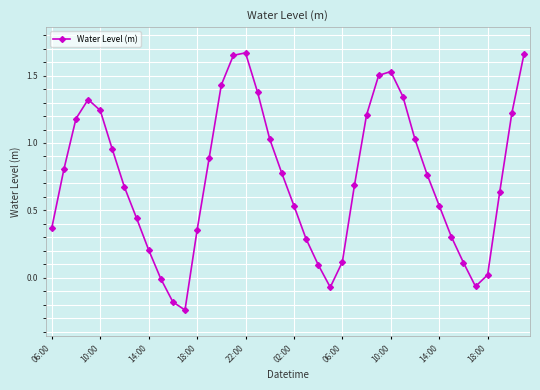

What is the difference between the maximum and minimum values?

1.9